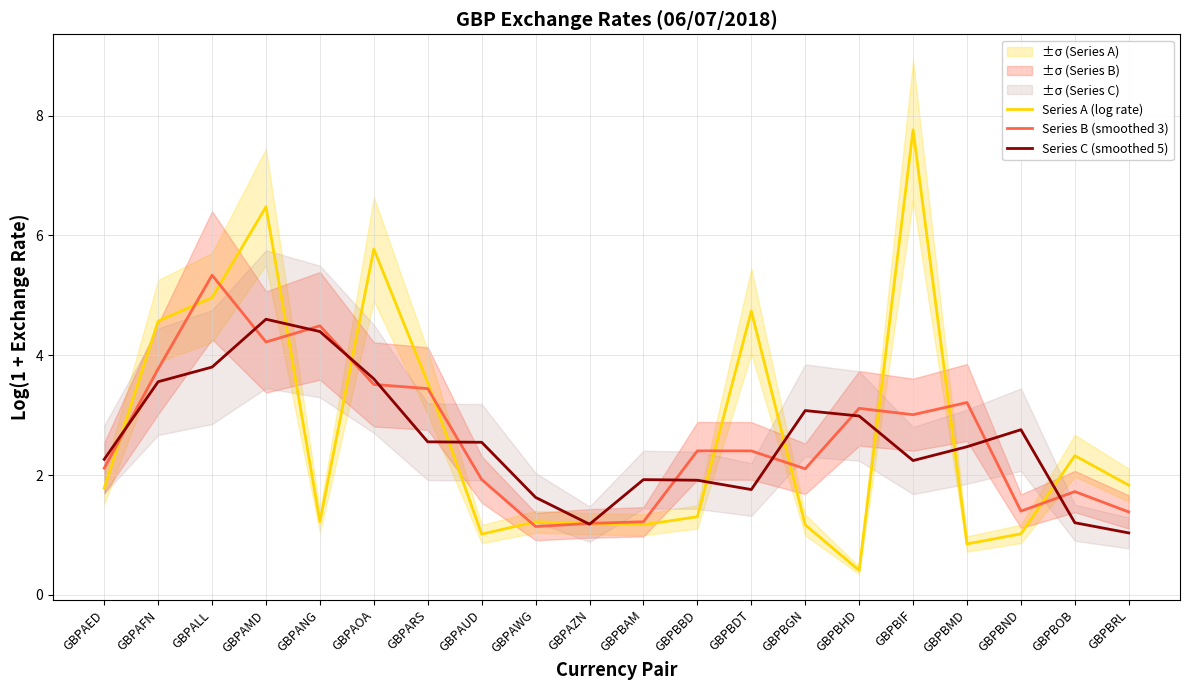

In Series A (log rate), how many points are higher than both neighbors (excluding endpoints)?

6